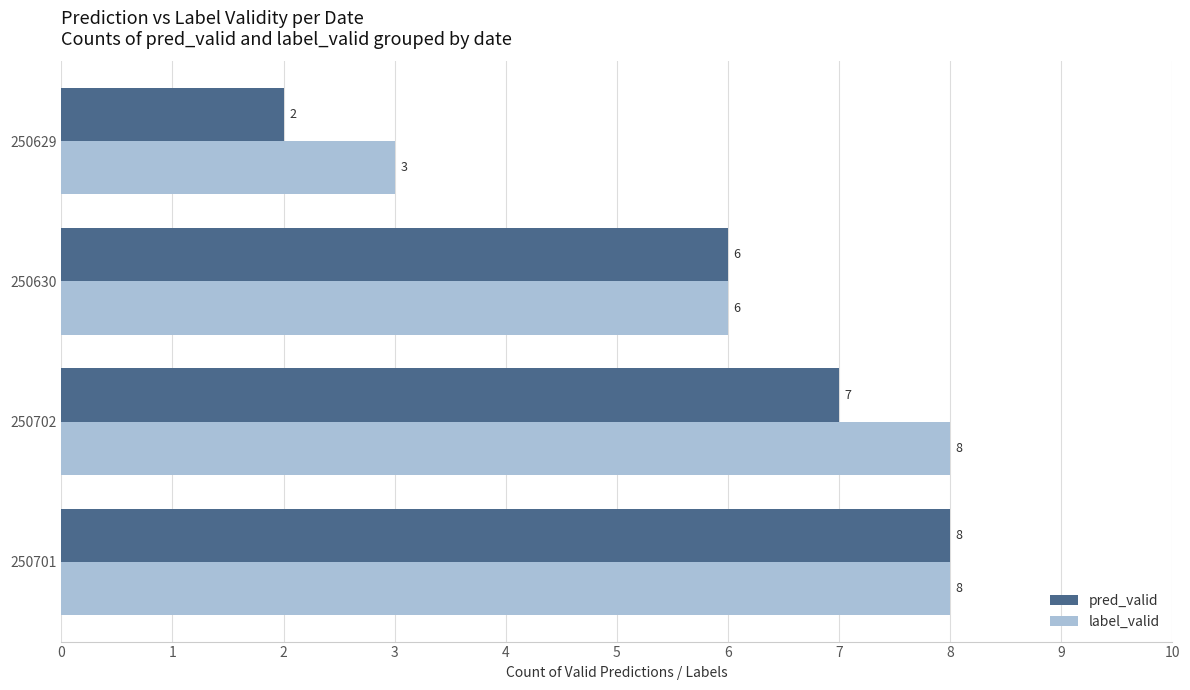

Which series has the widest spread of values?

pred_valid